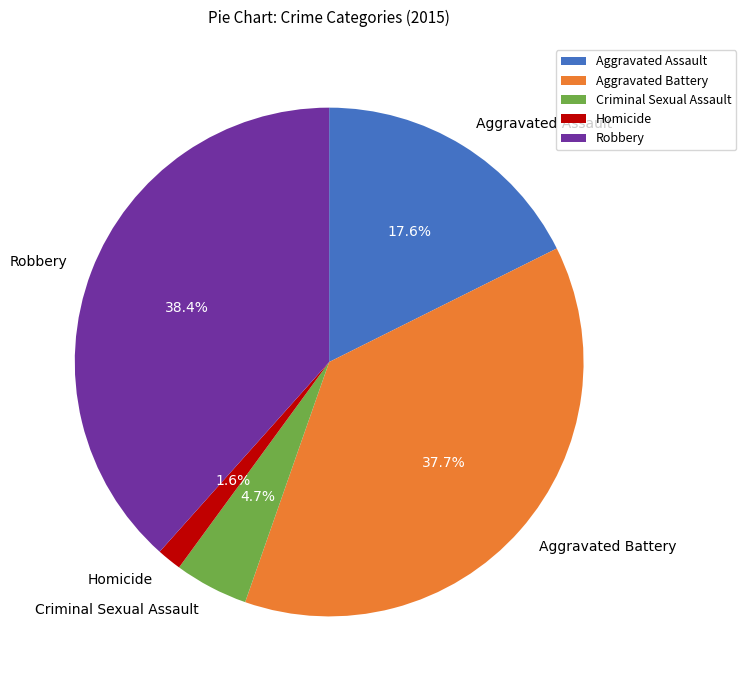

Is there a majority slice in this chart?

No